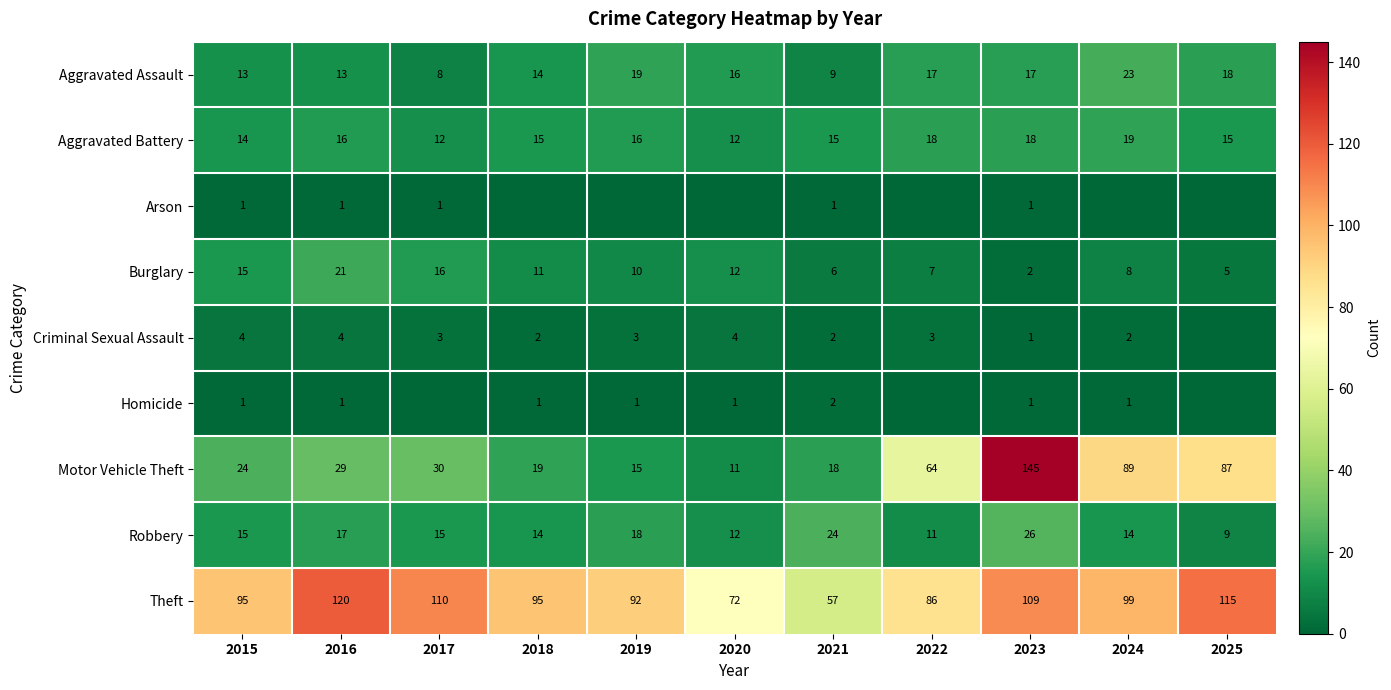

At which category is the sum across all series the highest?

2023